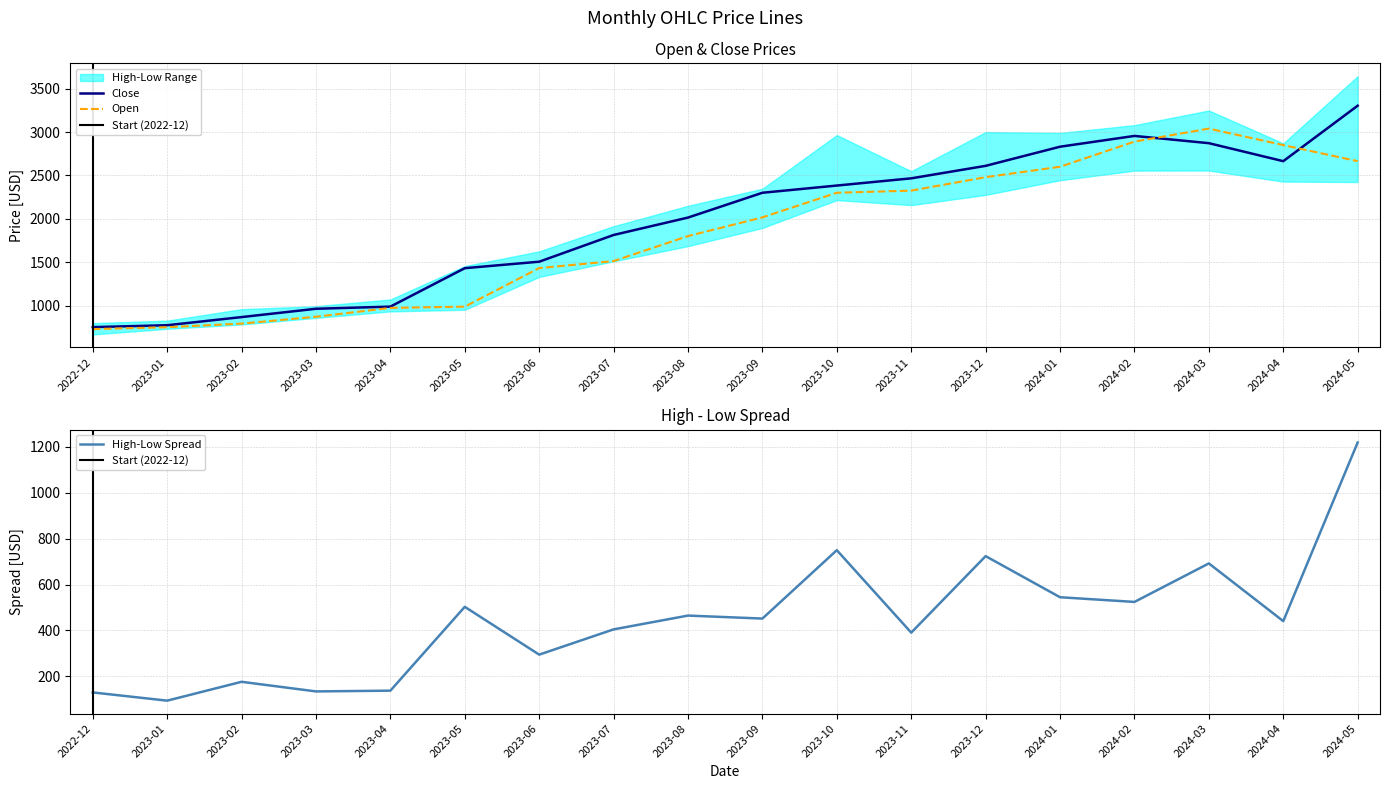

Which series has the largest range (max minus min)?

High